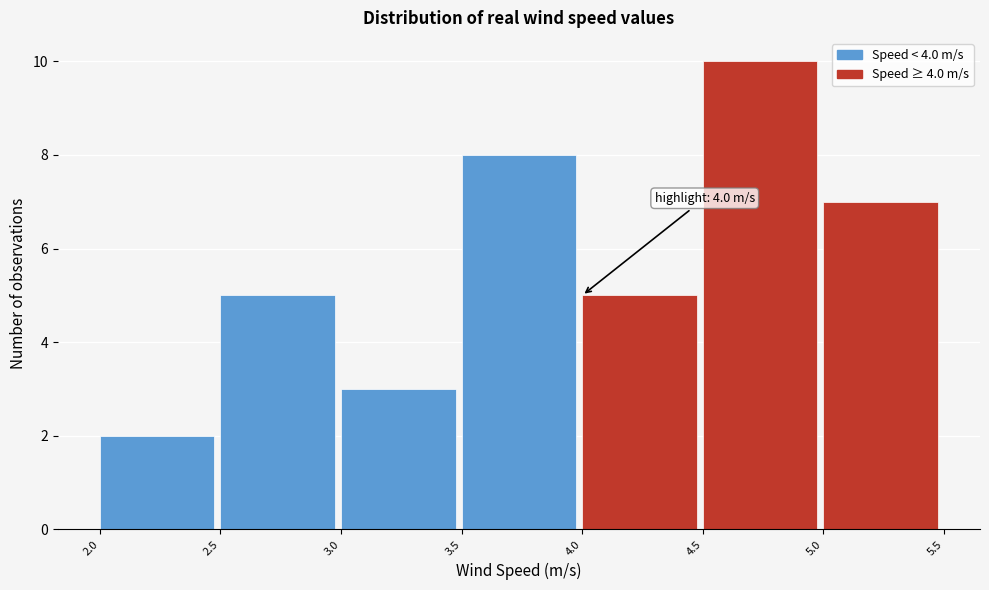

Over which range of the x-axis is the bar tallest?

4.5 to 5.0